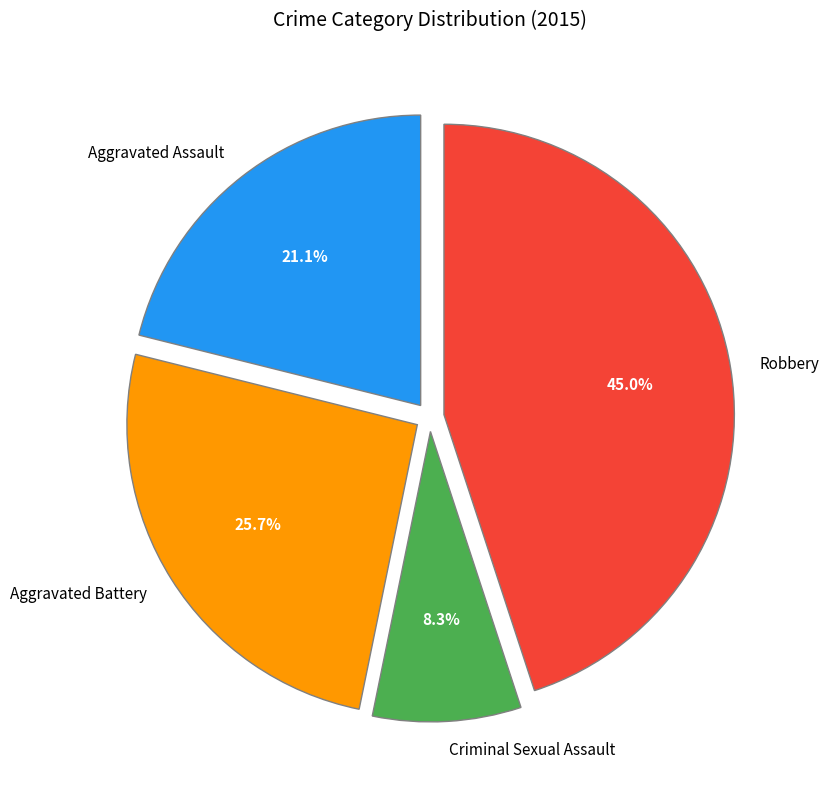

Which category has the biggest portion of the pie?

Robbery